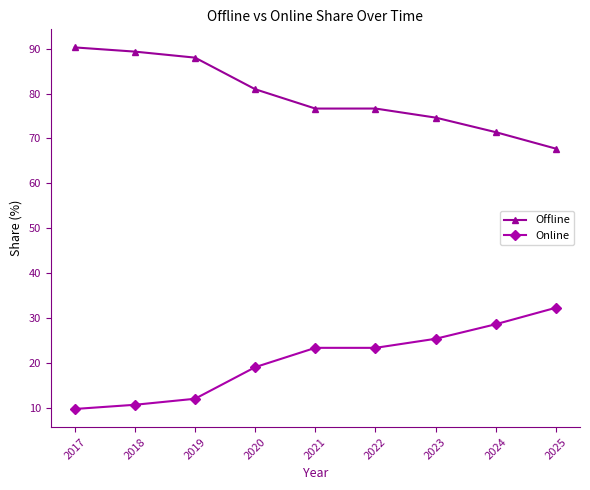

True or false: Online and Offline intersect in this chart.

False